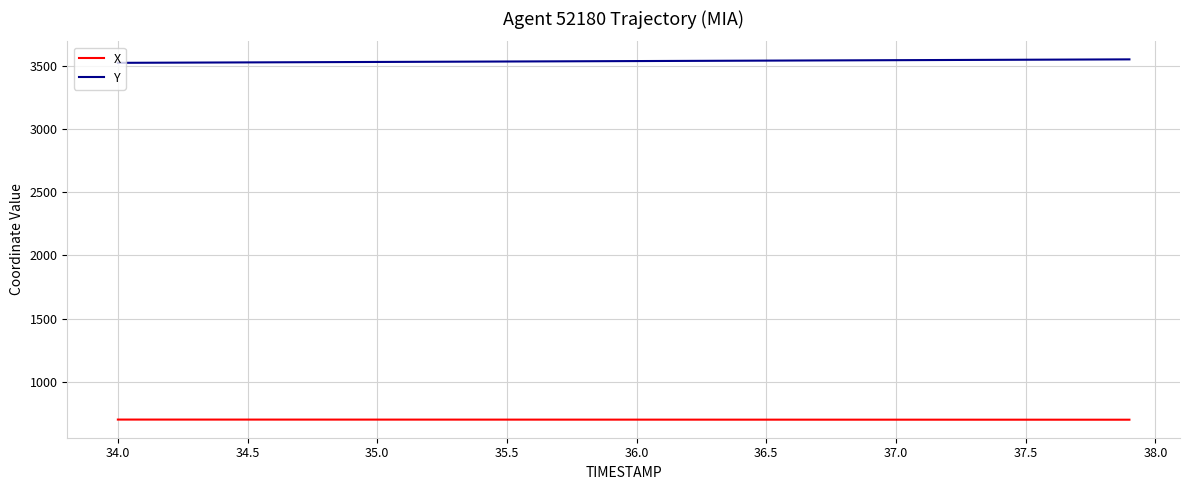

List the series in order of their overall mean, lowest first.

X, Y